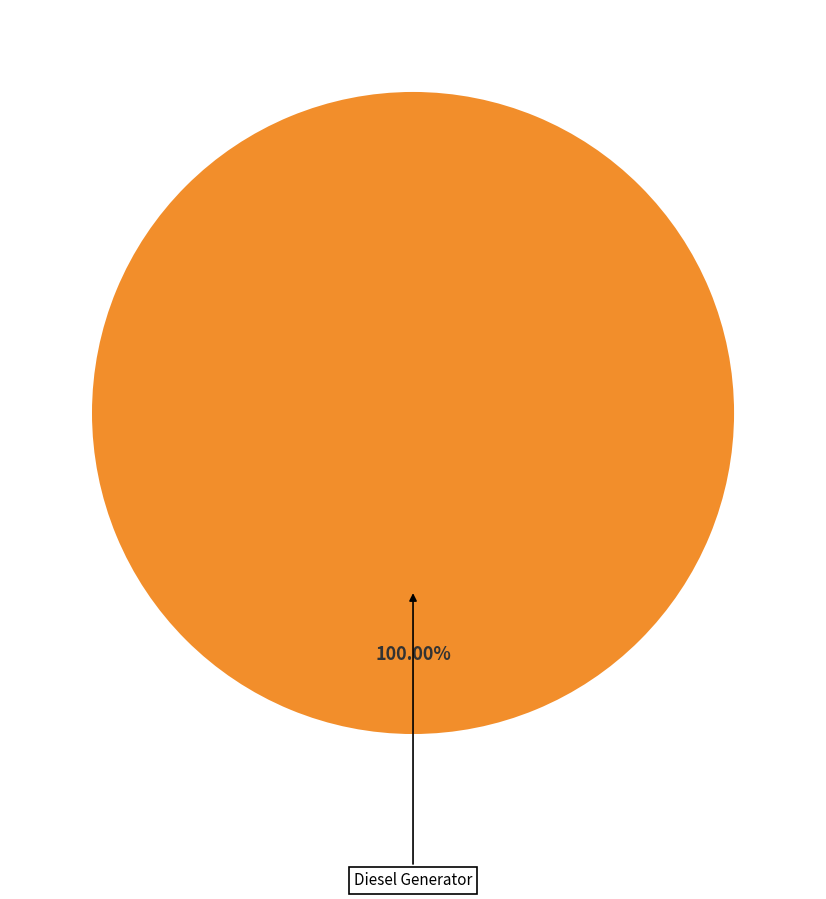

Does Diesel Generator represent more than half of the total?

Yes